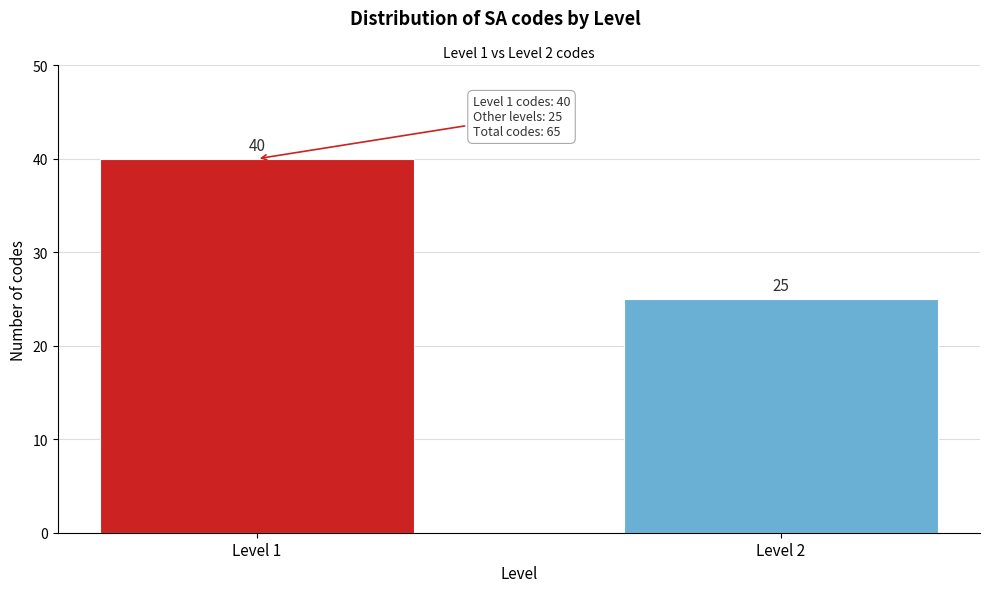

Reading left to right, transcribe all the data shown in this chart.

40	25